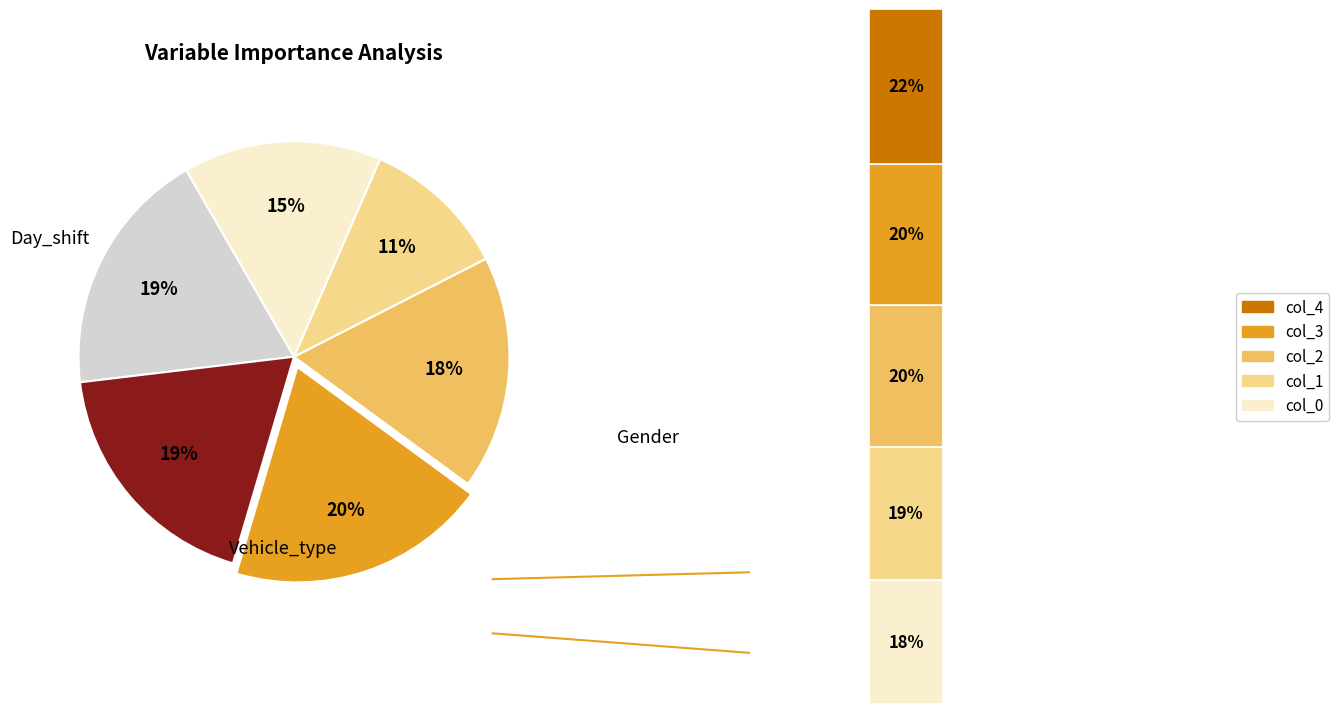

The Vehicle_type slice represents 19% of the pie. True or false?

True